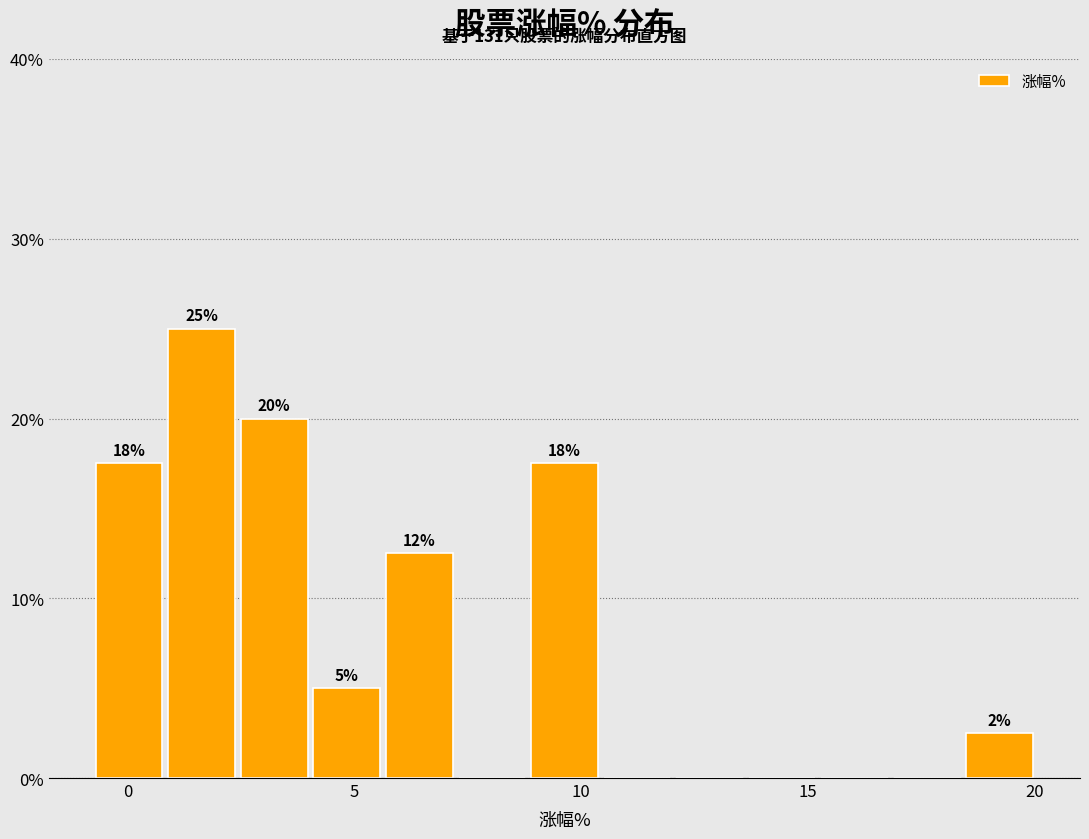

Read against the x-axis, roughly where is the centre of the tallest bar?

1.5